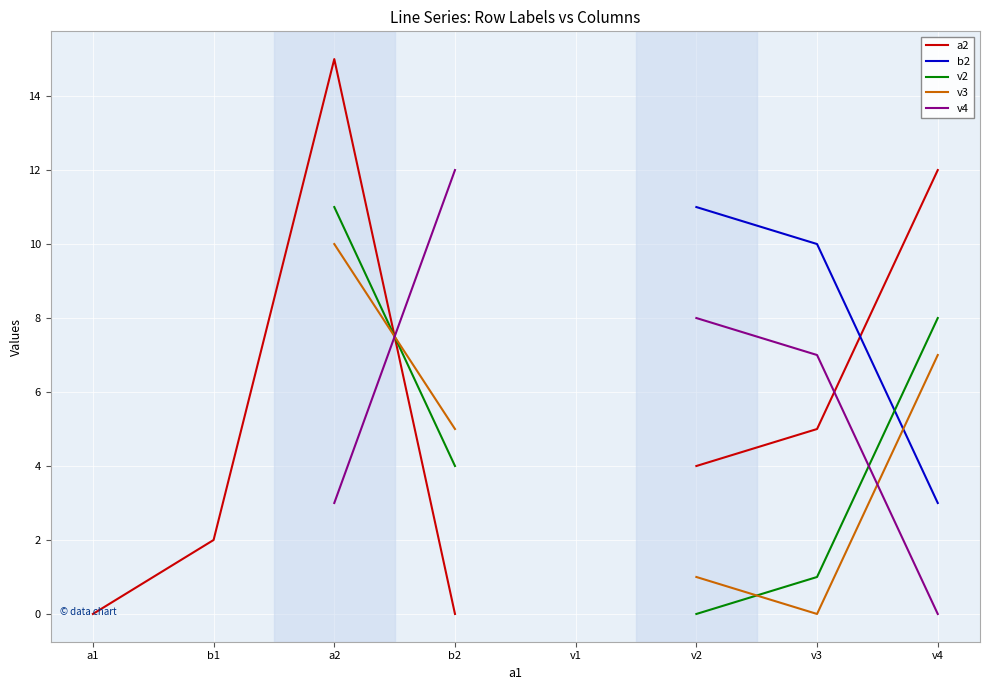

Which series has the widest spread of values?

a2